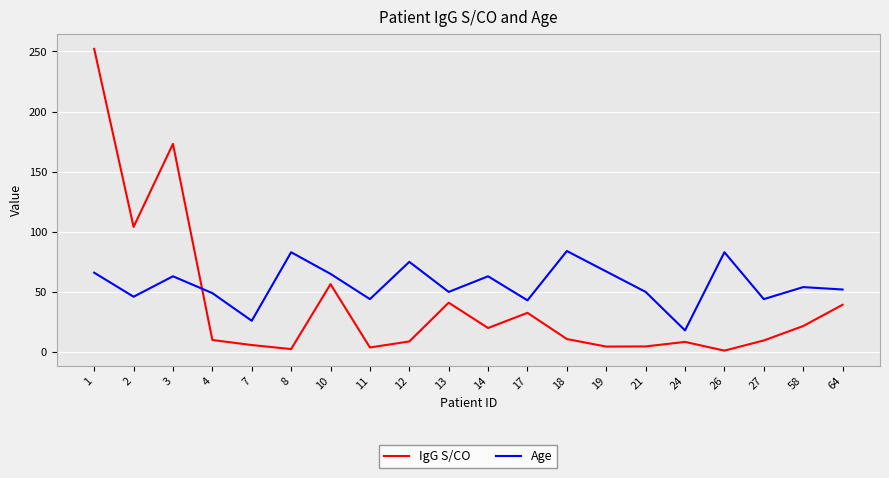

Which series has the widest spread of values?

IgG S/CO